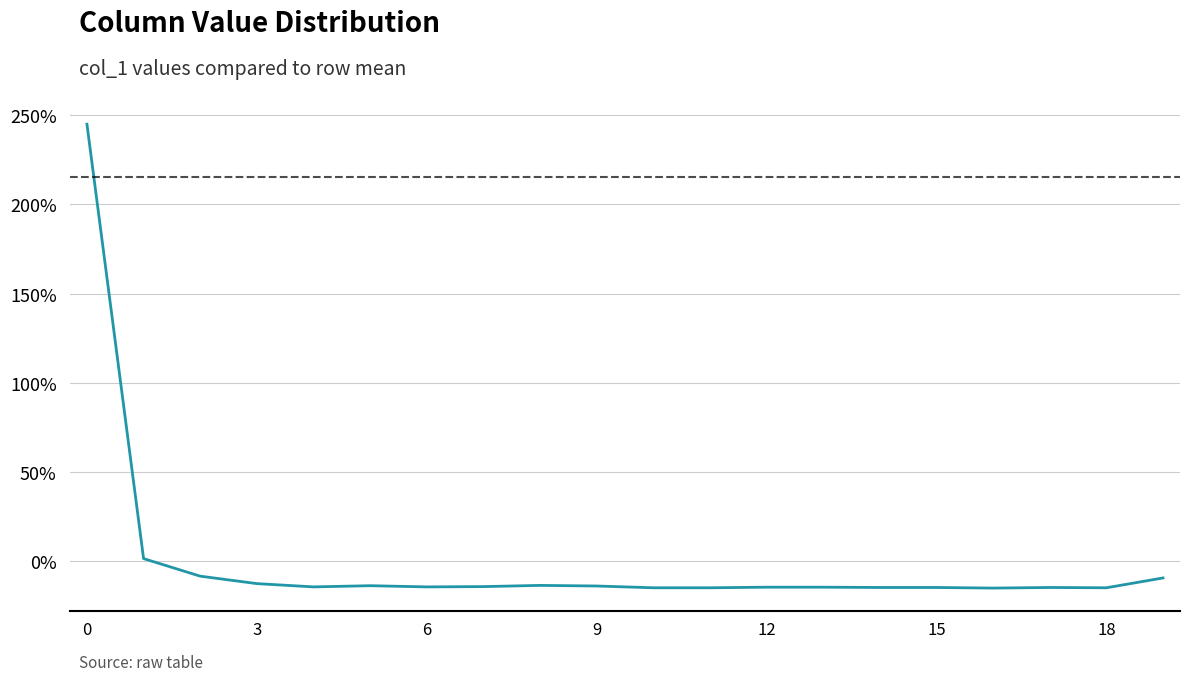

What is the difference between the maximum and minimum values?

259.9